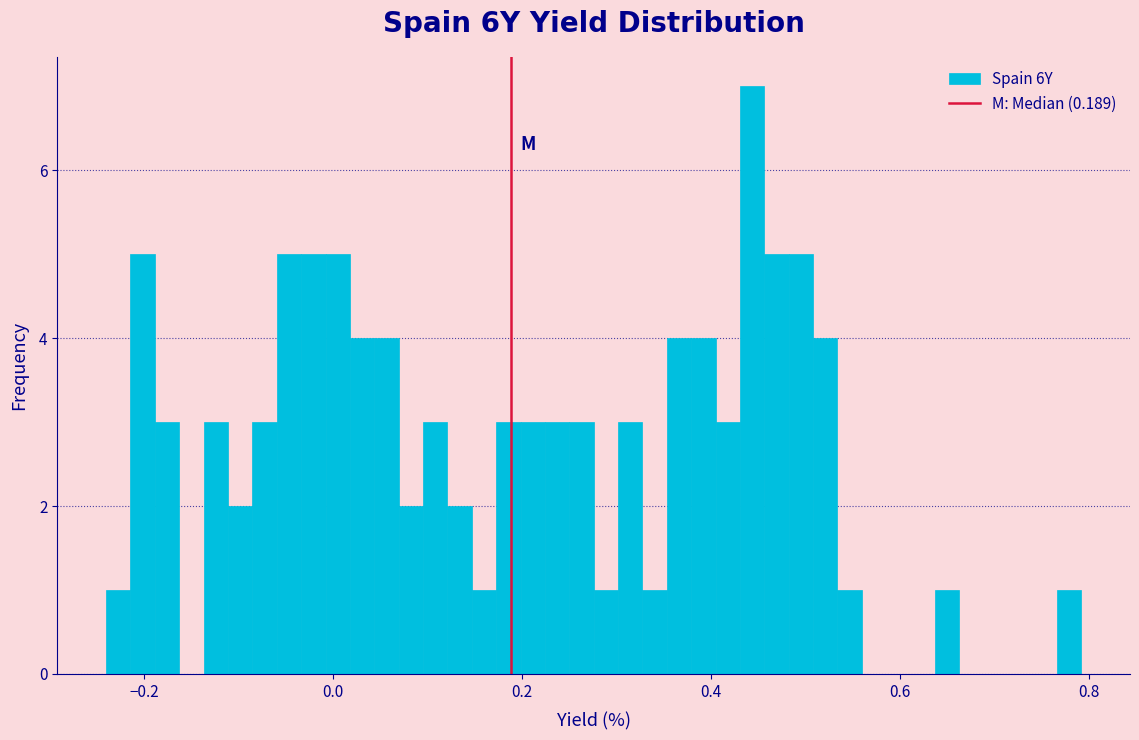

Around what value on the x-axis is the tallest bar? Give the approximate position of its centre, as read against the axis.

0.44